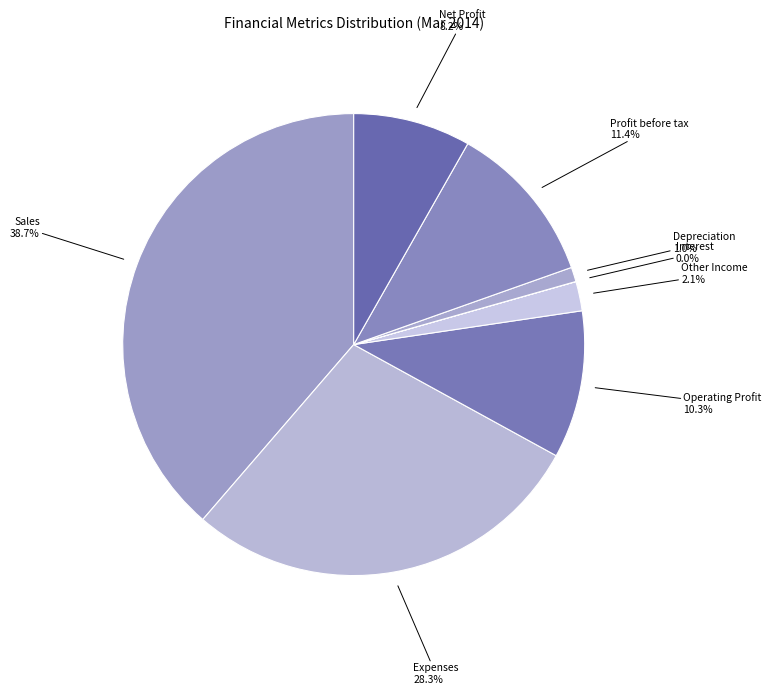

To the nearest percent, what is the average slice percentage?

12%